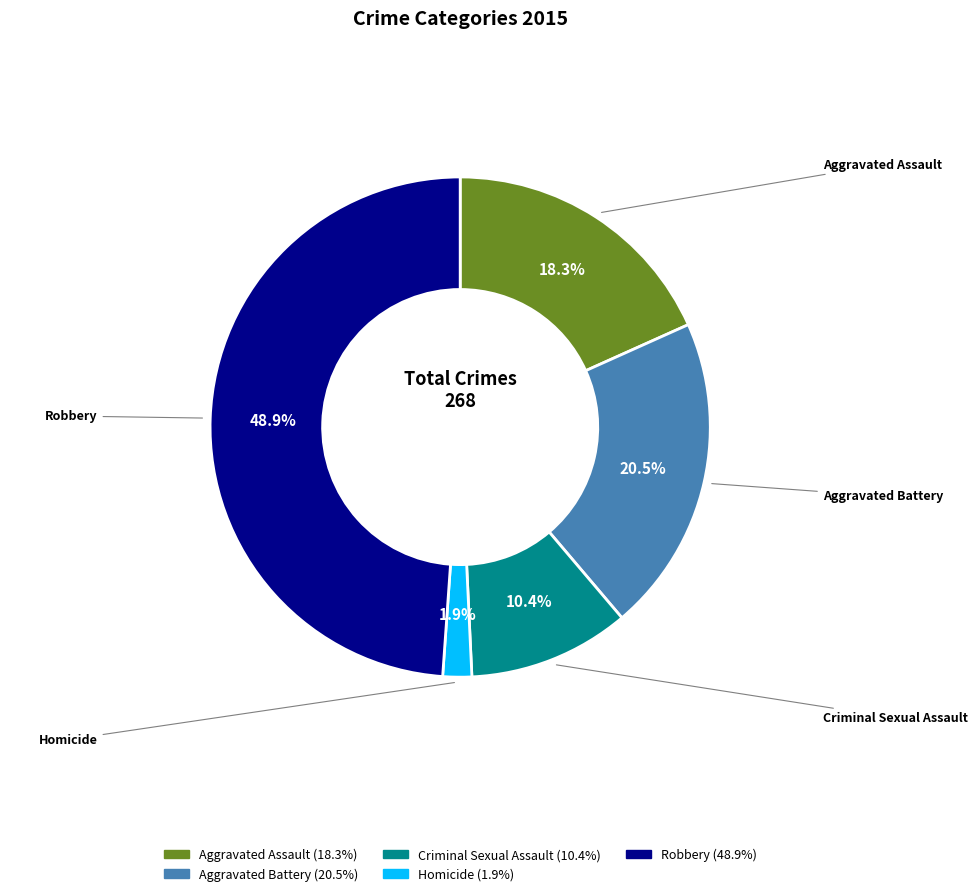

To the nearest percent, what portion does Aggravated Assault represent?

18%